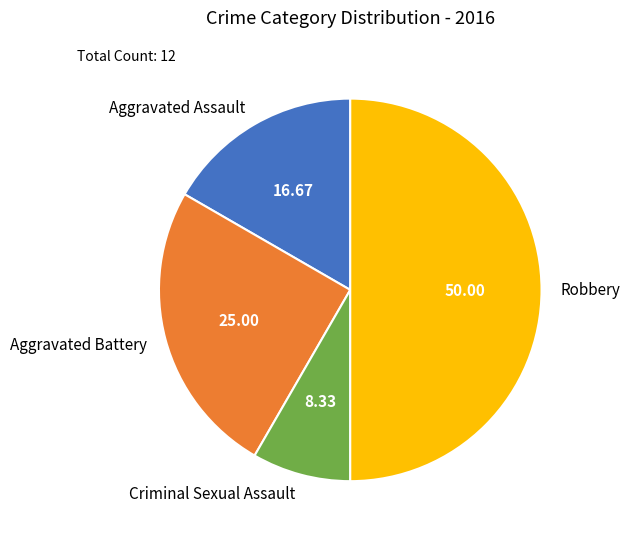

Which category has the biggest portion of the pie?

Robbery